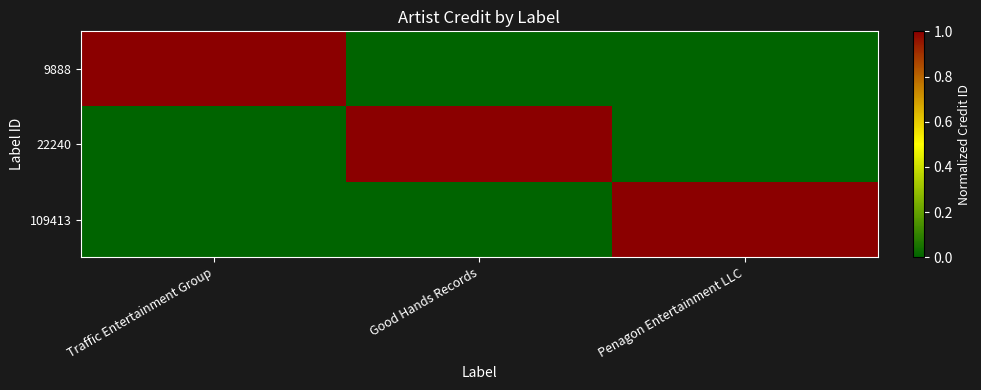

Rank the series by their maximum value, from lowest to highest.

9888, 22240, 109413